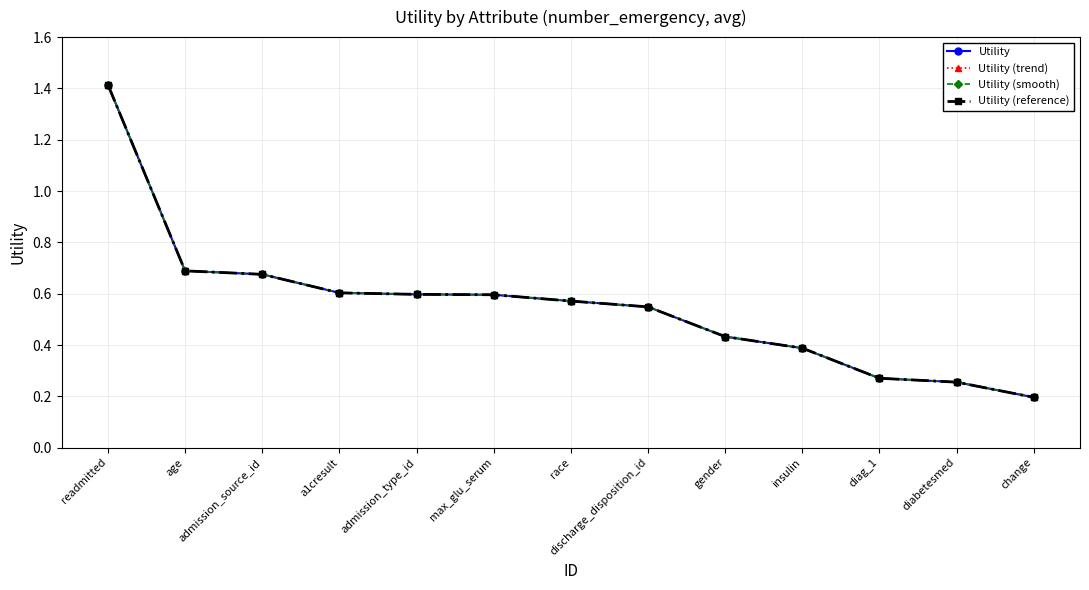

Does the chart have visible grid lines?

Yes